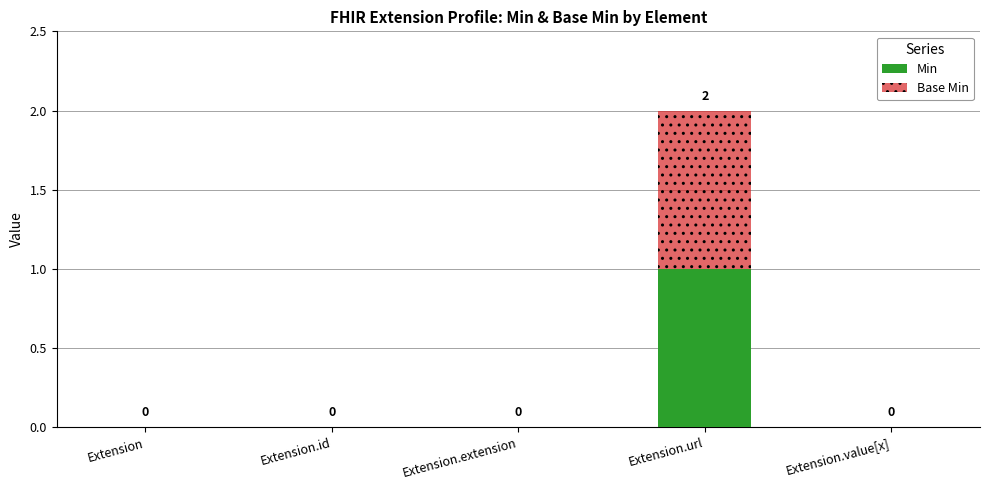

How many Min values are between 0 and 1?

5